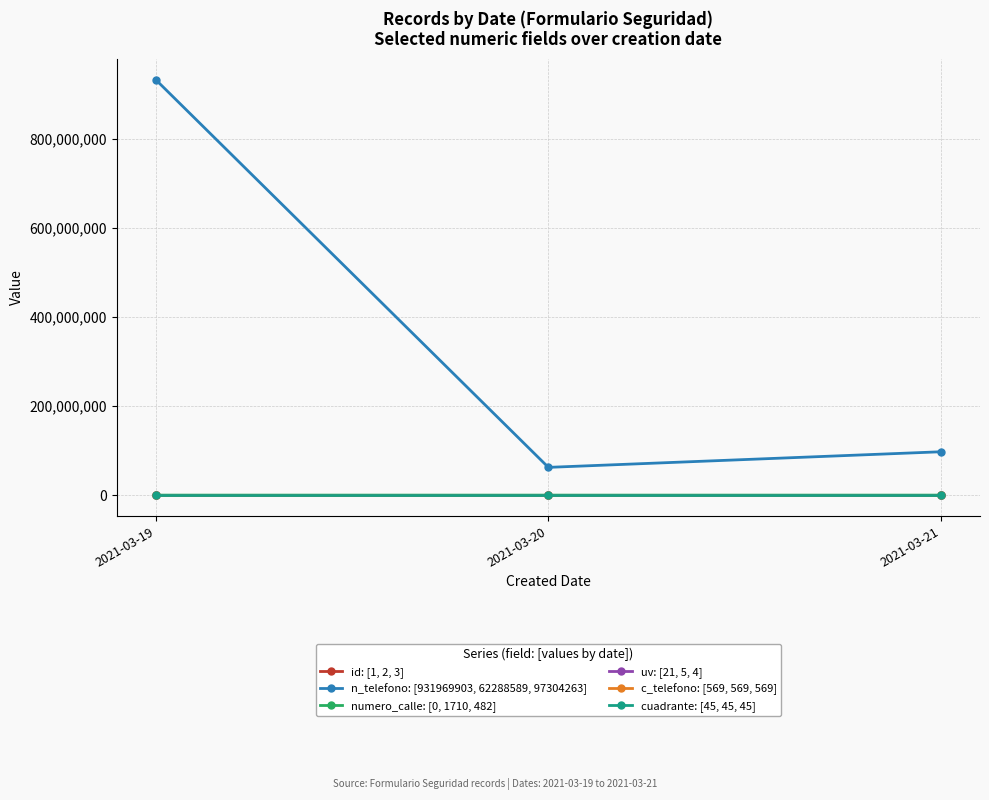

What is the greatest value displayed?

931969903